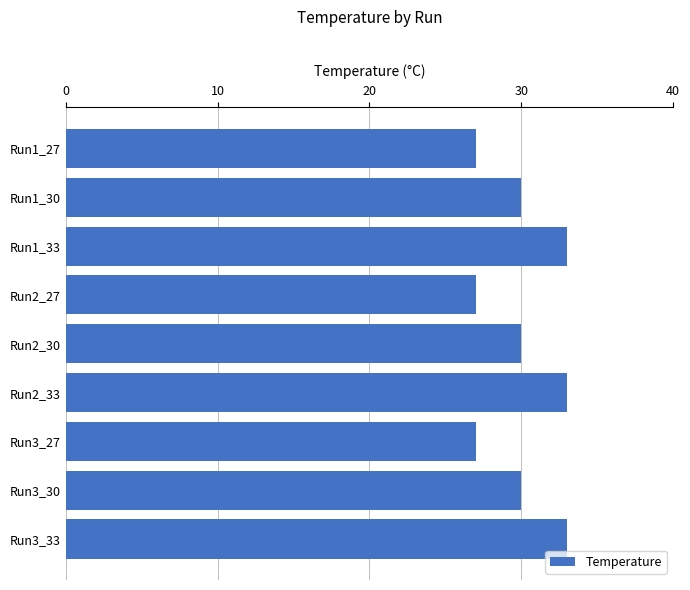

What is the label of the 9th bar from the top?

Run3_33